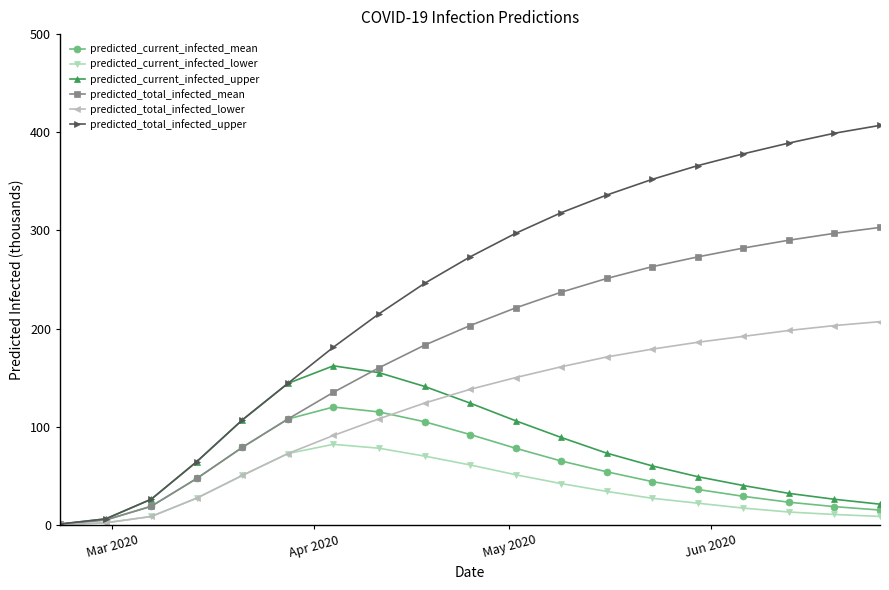

Which series has the largest total across all categories?

predicted_total_infected_upper